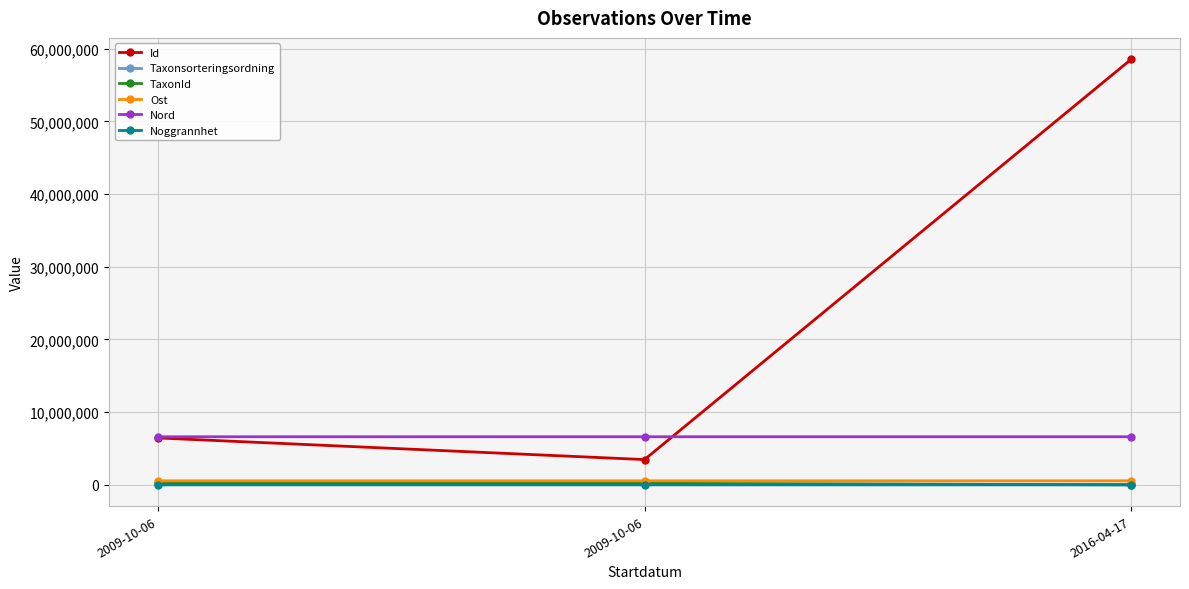

How many data points does each series have?

3